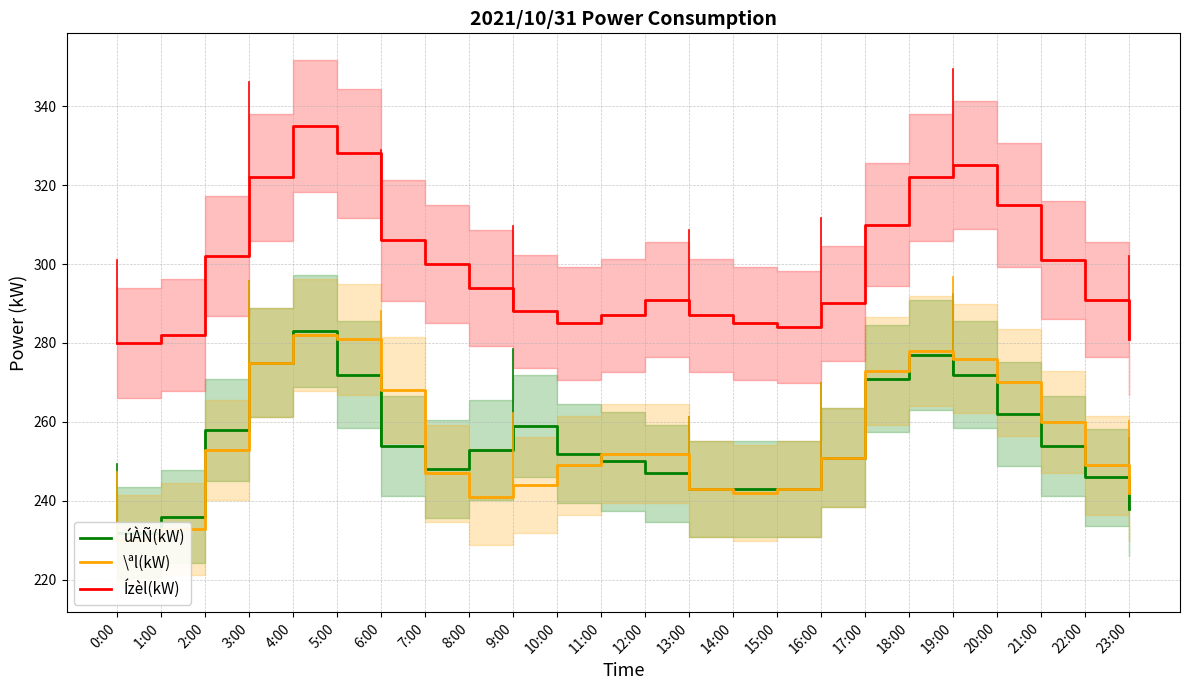

What is the minimum value for Ízèl(kW)?

280